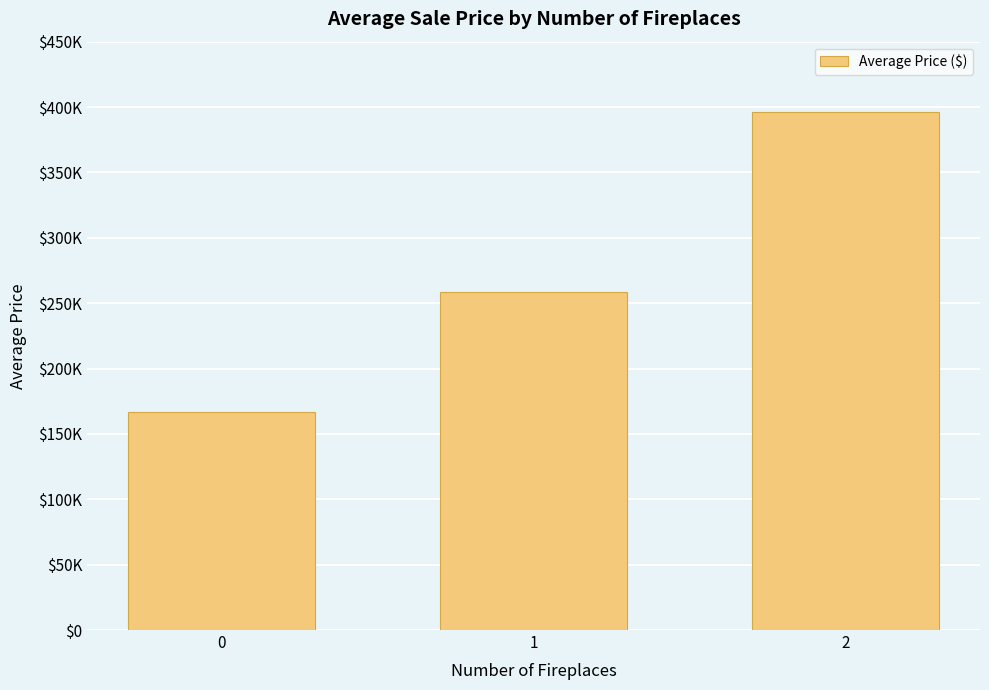

Rank the categories by value from highest to lowest.

2, 1, 0